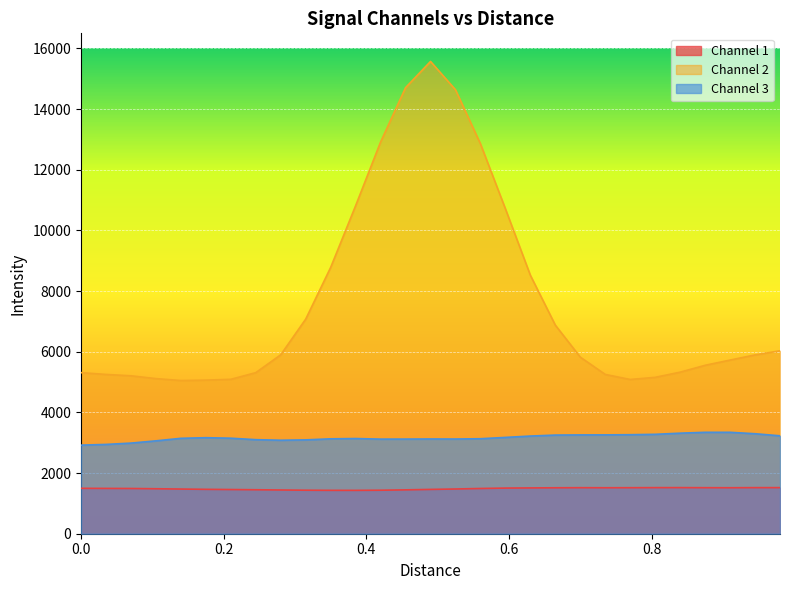

True or false: Channel 3 and Channel 1 intersect in this chart.

False